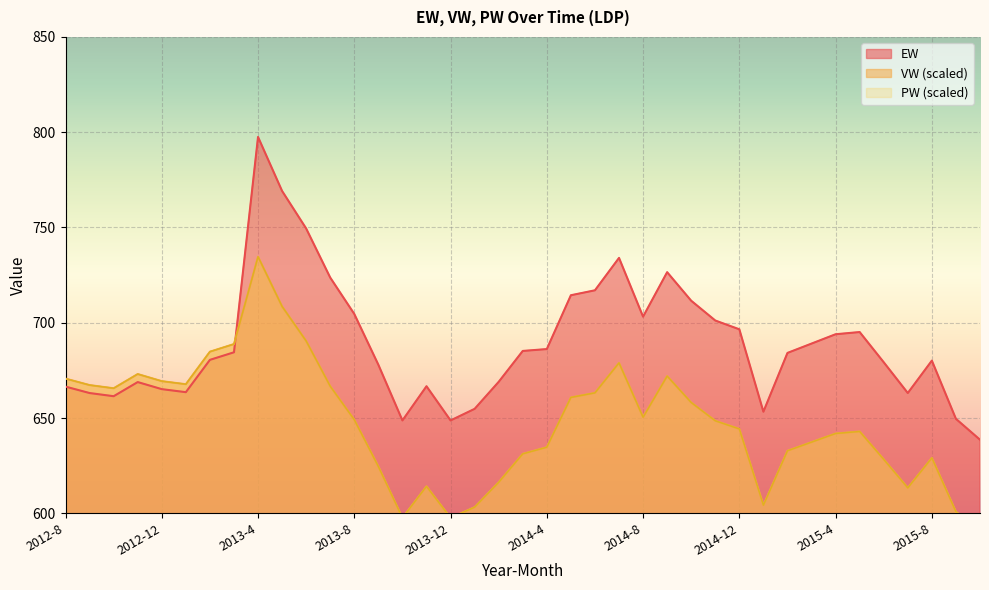

Where is the first local maximum for PW?

2012-11